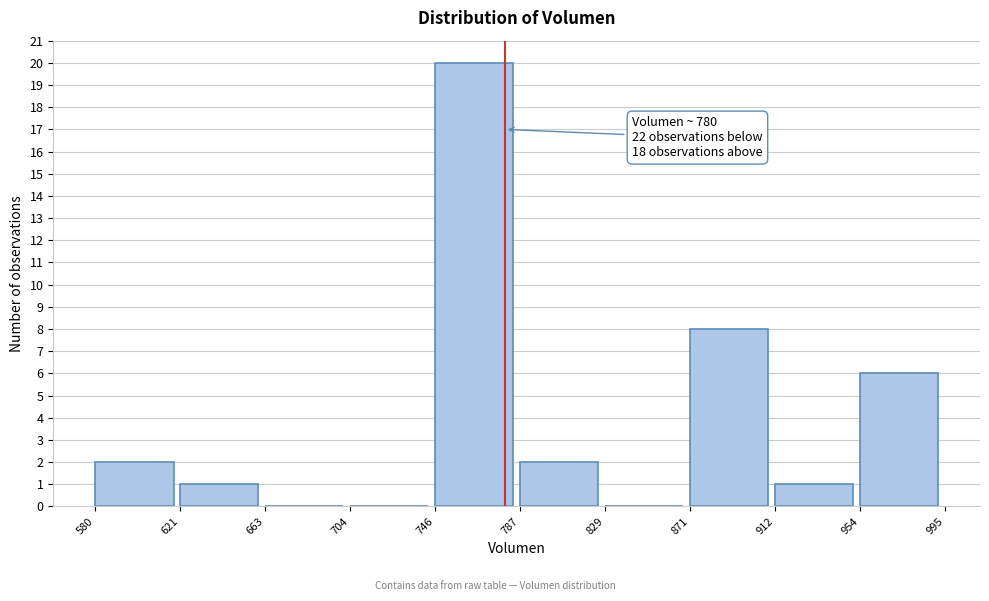

Which range on the x-axis has the tallest bar?

746 to 787